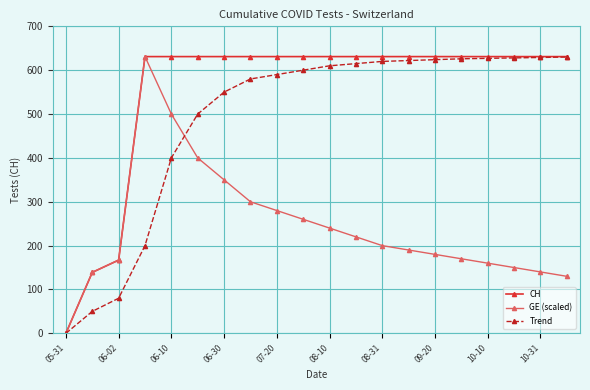

Which series has the largest range (max minus min)?

CH